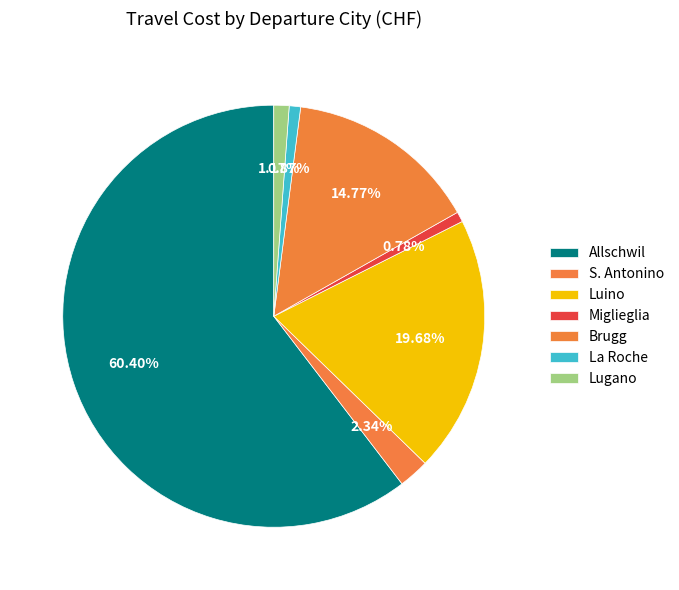

Which slice is the smallest?

Miglieglia